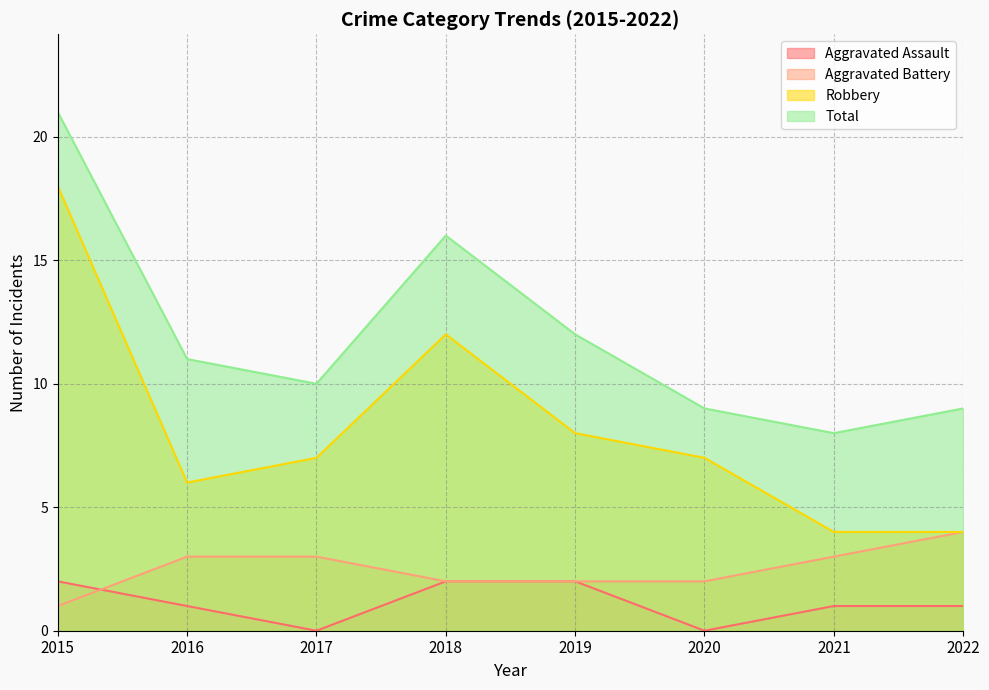

What are all the series names shown in the legend?

Aggravated Assault, Aggravated Battery, Robbery, Total